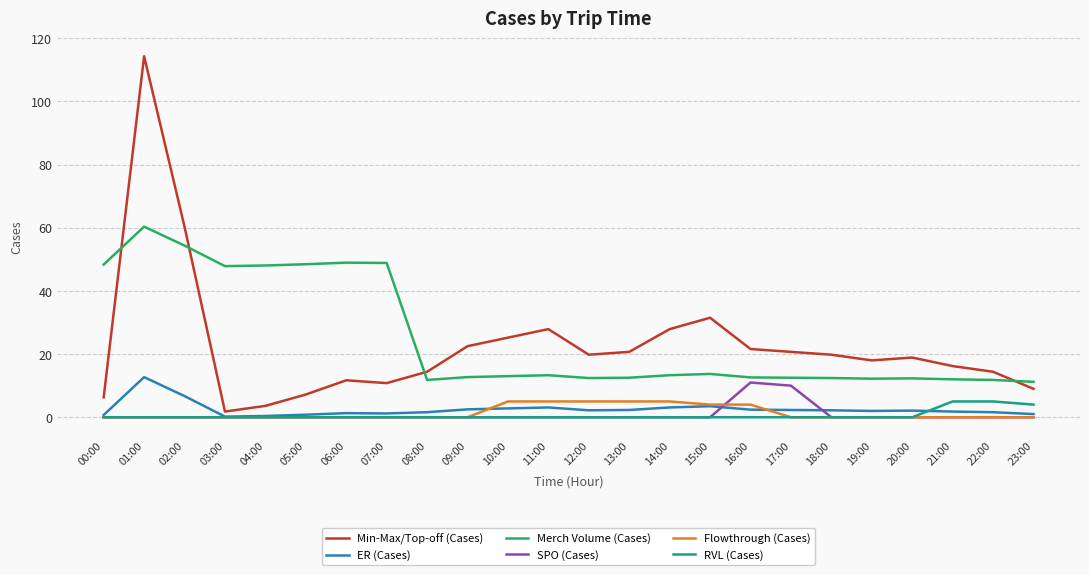

Which series changed the most between 11:00 and 20:00?

Min-Max/Top-off (Cases)